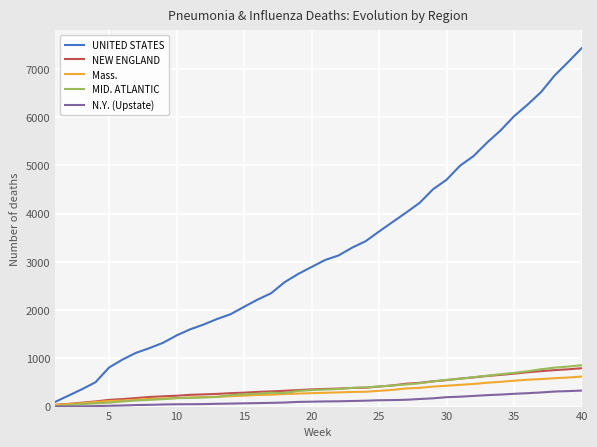

What is the greatest value displayed?

7431